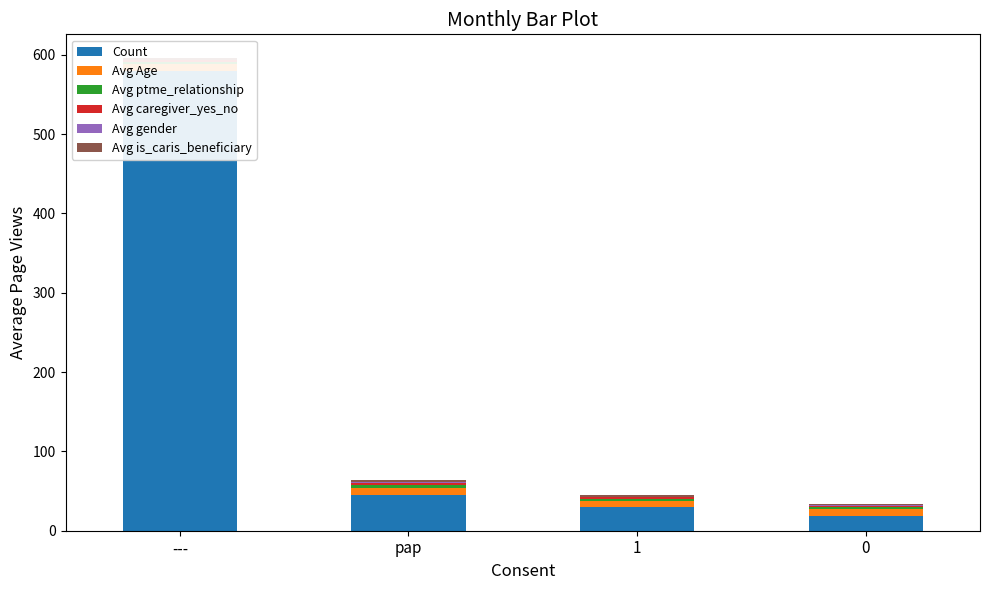

List the labels in order of Avg Age value, largest first.

0, pap, ---, 1